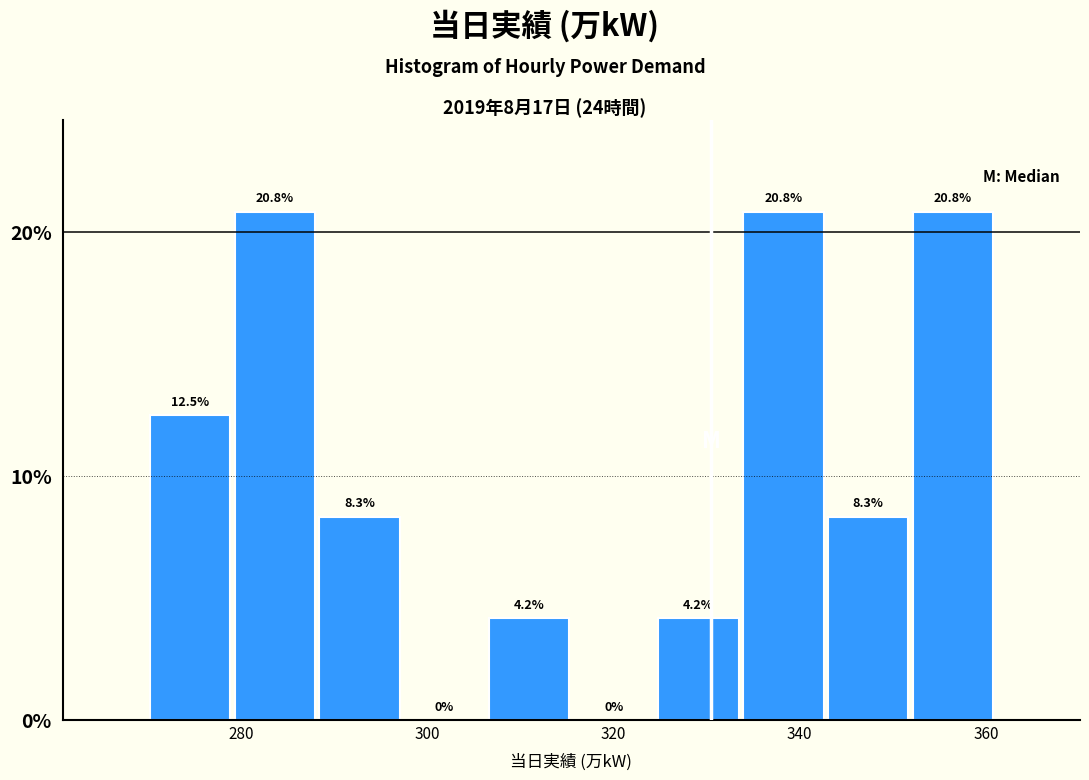

Reading left to right, list every bar in this chart as the range it spans on the x-axis followed by its height. The bar edges are not printed on the chart, so give them approximately, as read against the axis.

270 to 280: 12.5
280 to 288: 20.8
288 to 298: 8.3
298 to 306: 0.0
306 to 316: 4.2
316 to 324: 0.0
324 to 334: 4.2
334 to 342: 20.8
342 to 352: 8.3
352 to 362: 20.8